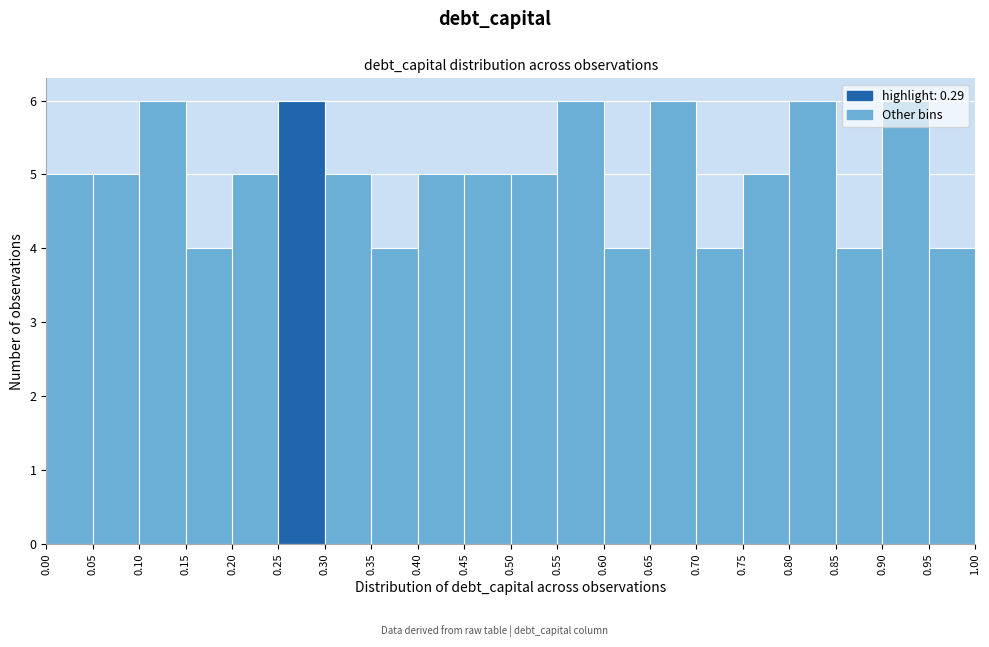

Reading left to right, list every bar in this chart as the range it spans on the x-axis followed by its height. The values are not printed on the chart, so give them approximately, as read against the axis.

0.00 to 0.05: 5
0.05 to 0.10: 5
0.10 to 0.15: 6
0.15 to 0.20: 4
0.20 to 0.25: 5
0.25 to 0.30: 6
0.30 to 0.35: 5
0.35 to 0.40: 4
0.40 to 0.45: 5
0.45 to 0.50: 5
0.50 to 0.55: 5
0.55 to 0.60: 6
0.60 to 0.65: 4
0.65 to 0.70: 6
0.70 to 0.75: 4
0.75 to 0.80: 5
0.80 to 0.85: 6
0.85 to 0.90: 4
0.90 to 0.95: 6
0.95 to 1.00: 4